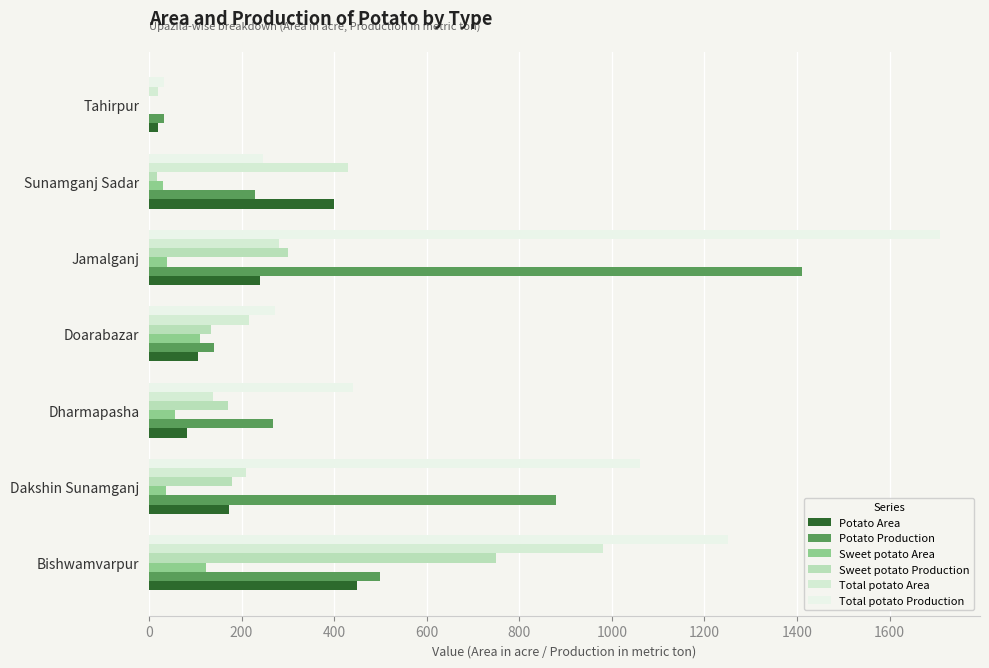

What is the value of the Sweet potato Area bar at the 4th from the left?

111